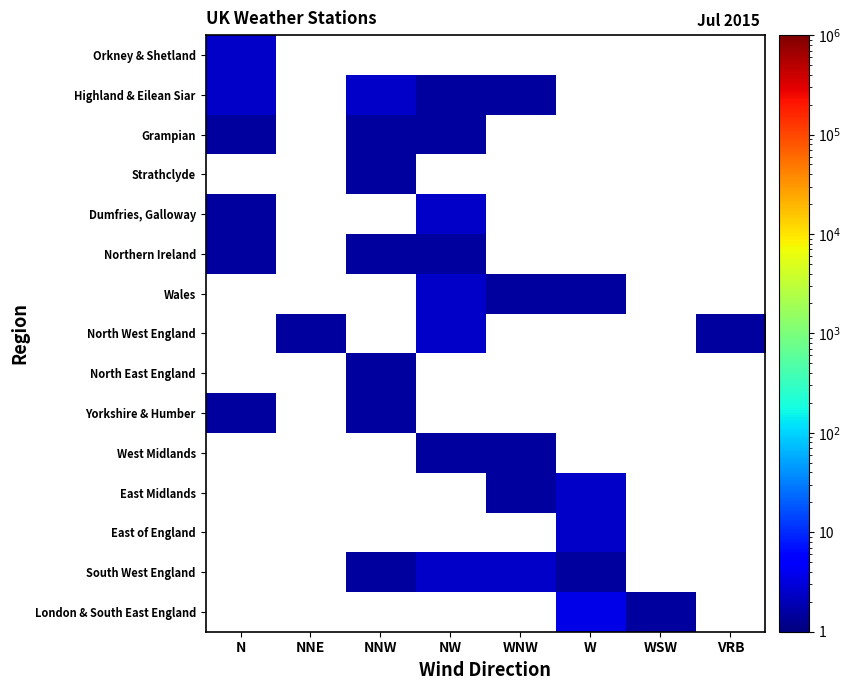

Reading left to right, list all the values displayed in this chart.

Orkney & Shetland: N=2.5	NNE=0.5	NNW=0.5	NW=0.5	WNW=0.5	W=0.5	WSW=0.5	VRB=0.5
Highland & Eilean Siar: N=2.5	NNE=0.5	NNW=2.5	NW=1.5	WNW=1.5	W=0.5	WSW=0.5	VRB=0.5
Grampian: N=1.5	NNE=0.5	NNW=1.5	NW=1.5	WNW=0.5	W=0.5	WSW=0.5	VRB=0.5
Strathclyde: N=0.5	NNE=0.5	NNW=1.5	NW=0.5	WNW=0.5	W=0.5	WSW=0.5	VRB=0.5
Dumfries, Galloway: N=1.5	NNE=0.5	NNW=0.5	NW=2.5	WNW=0.5	W=0.5	WSW=0.5	VRB=0.5
Northern Ireland: N=1.5	NNE=0.5	NNW=1.5	NW=1.5	WNW=0.5	W=0.5	WSW=0.5	VRB=0.5
Wales: N=0.5	NNE=0.5	NNW=0.5	NW=2.5	WNW=1.5	W=1.5	WSW=0.5	VRB=0.5
North West England: N=0.5	NNE=1.5	NNW=0.5	NW=2.5	WNW=0.5	W=0.5	WSW=0.5	VRB=1.5
North East England: N=0.5	NNE=0.5	NNW=1.5	NW=0.5	WNW=0.5	W=0.5	WSW=0.5	VRB=0.5
Yorkshire & Humber: N=1.5	NNE=0.5	NNW=1.5	NW=0.5	WNW=0.5	W=0.5	WSW=0.5	VRB=0.5
West Midlands: N=0.5	NNE=0.5	NNW=0.5	NW=1.5	WNW=1.5	W=0.5	WSW=0.5	VRB=0.5
East Midlands: N=0.5	NNE=0.5	NNW=0.5	NW=0.5	WNW=1.5	W=2.5	WSW=0.5	VRB=0.5
East of England: N=0.5	NNE=0.5	NNW=0.5	NW=0.5	WNW=0.5	W=2.5	WSW=0.5	VRB=0.5
South West England: N=0.5	NNE=0.5	NNW=1.5	NW=2.5	WNW=2.5	W=1.5	WSW=0.5	VRB=0.5
London & South East England: N=0.5	NNE=0.5	NNW=0.5	NW=0.5	WNW=0.5	W=3.5	WSW=1.5	VRB=0.5